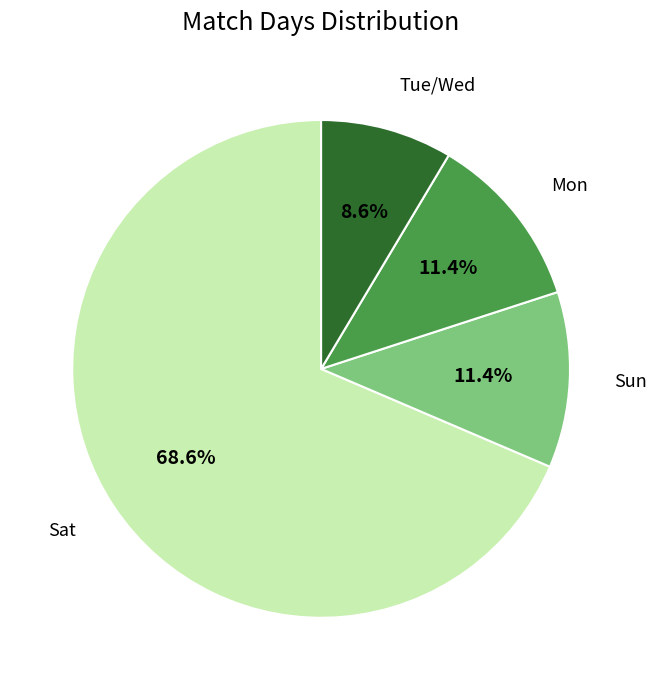

Does Sat represent more than half of the total?

Yes